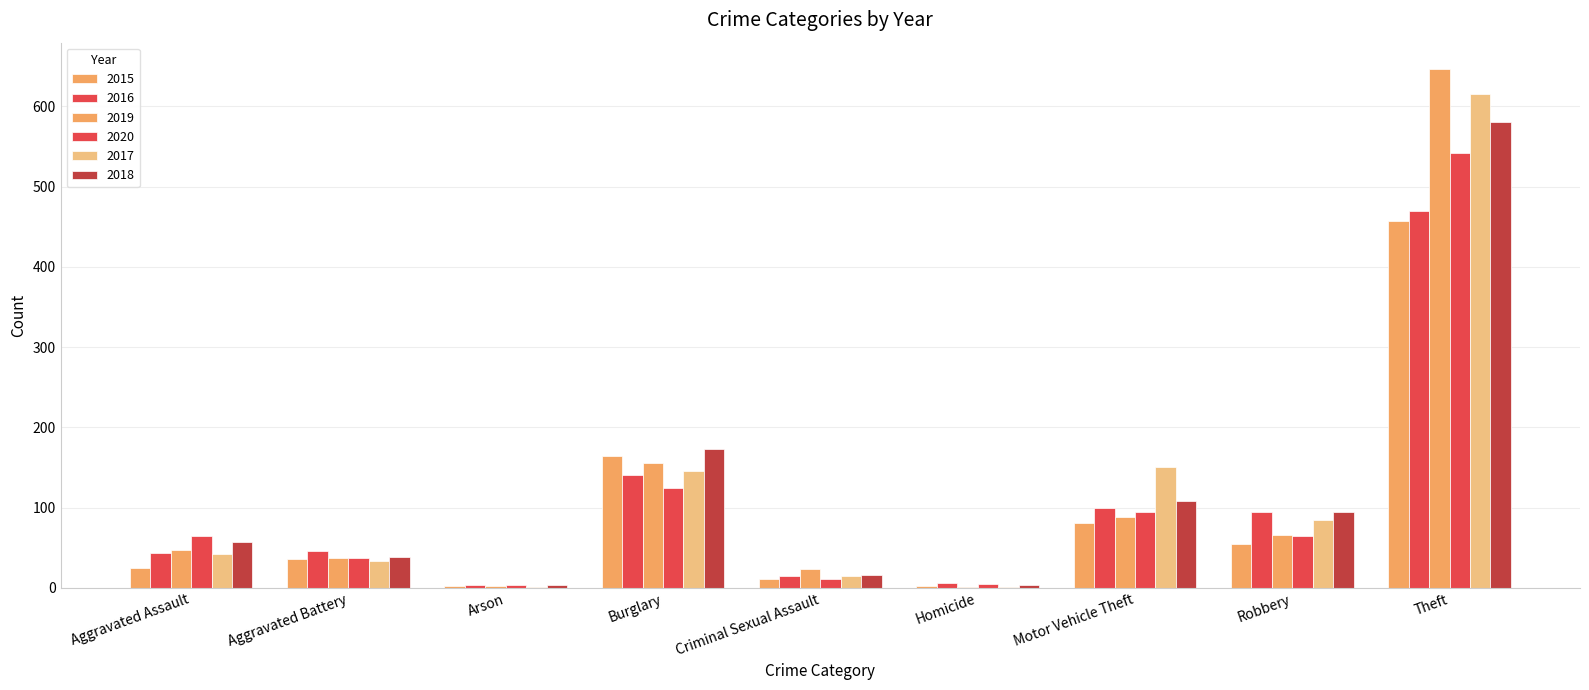

Where is 2018 nearest to the value 292?

Burglary